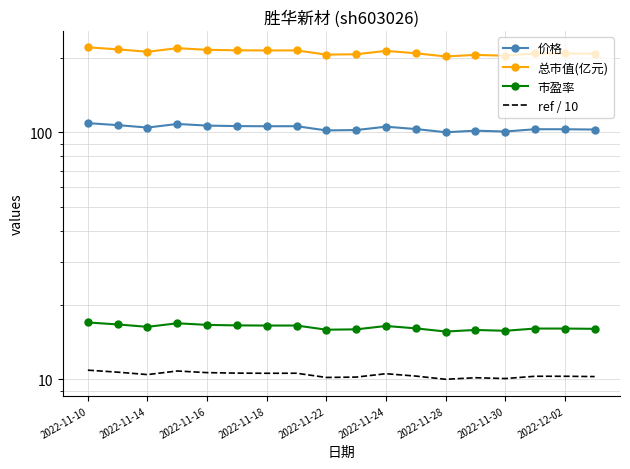

Is this an area chart (filled region under the line)?

No